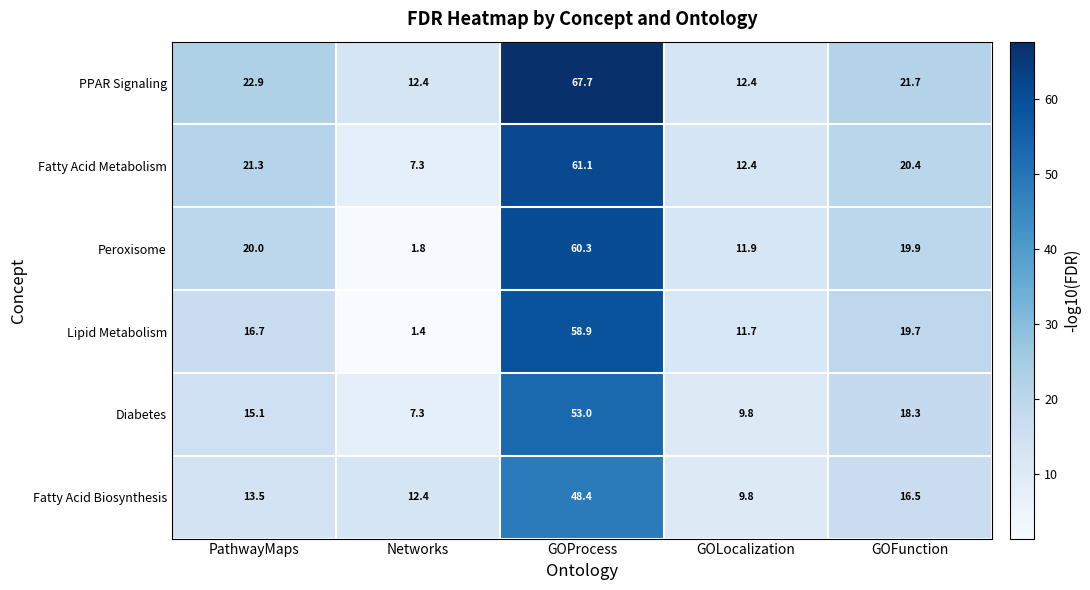

List the series in order of their peak value, lowest first.

Fatty Acid Biosynthesis, Diabetes, Lipid Metabolism, Peroxisome, Fatty Acid Metabolism, PPAR Signaling